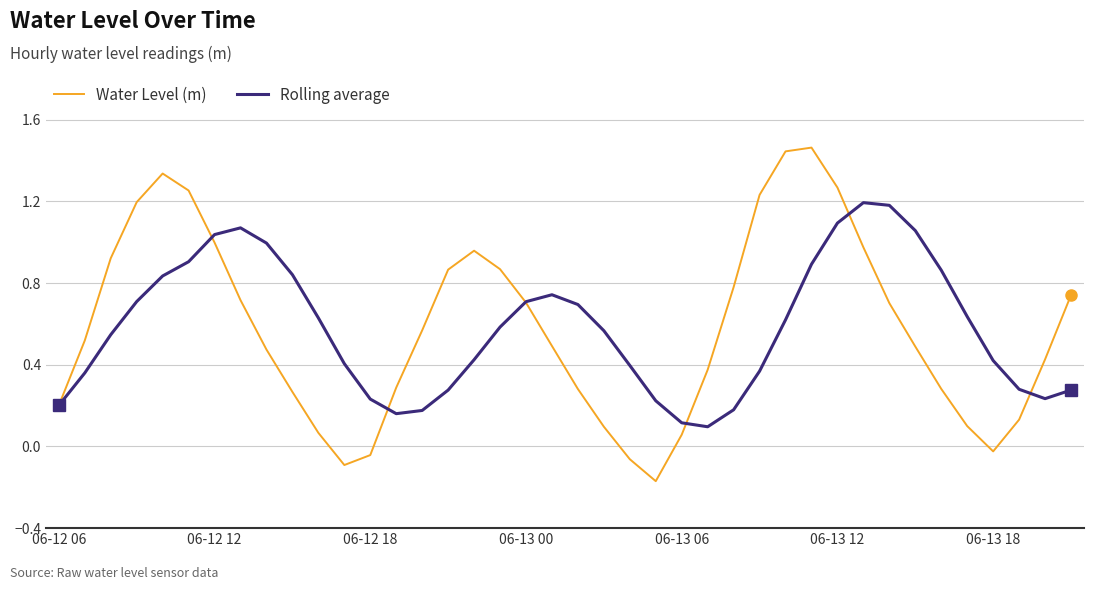

True or false: Rolling average has more than 0 interior local peaks.

True